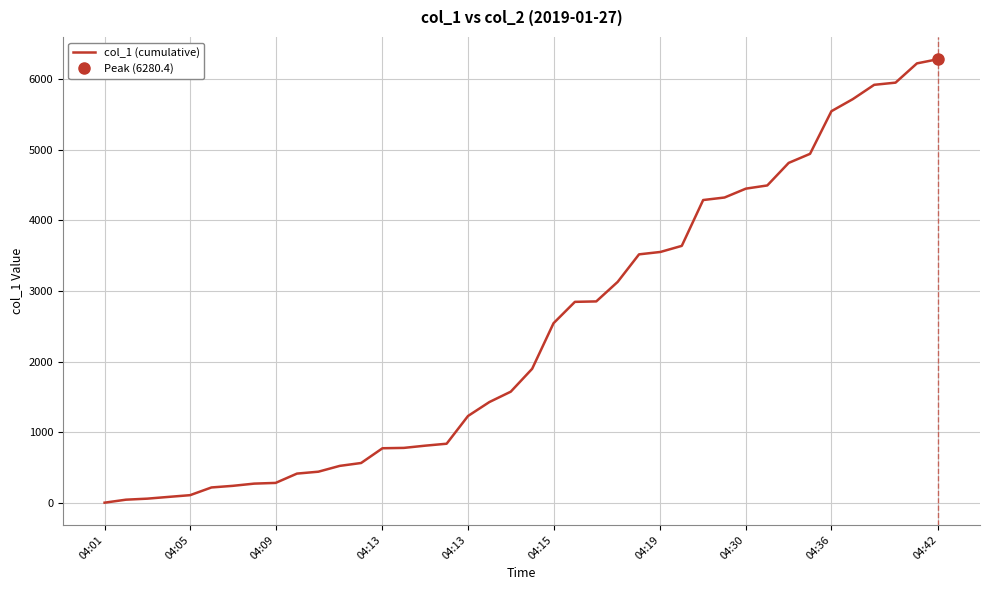

What is the value of the 24th point from the left?

2851.2